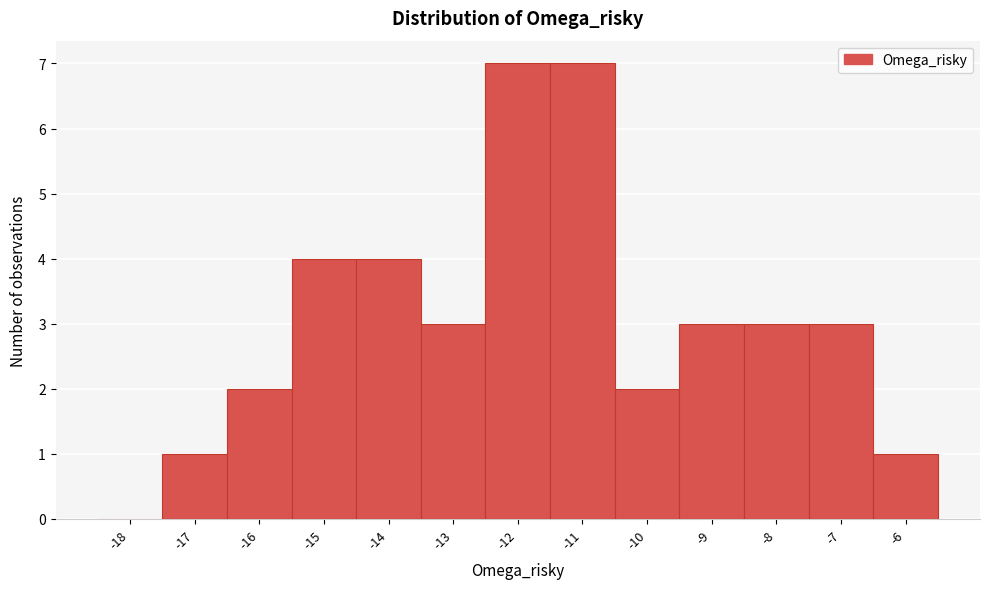

Reading left to right, extract all data points from this chart.

-18=0	-17=1	-16=2	-15=4	-14=4	-13=3	-12=7	-11=7	-10=2	-9=3	-8=3	-7=3	-6=1